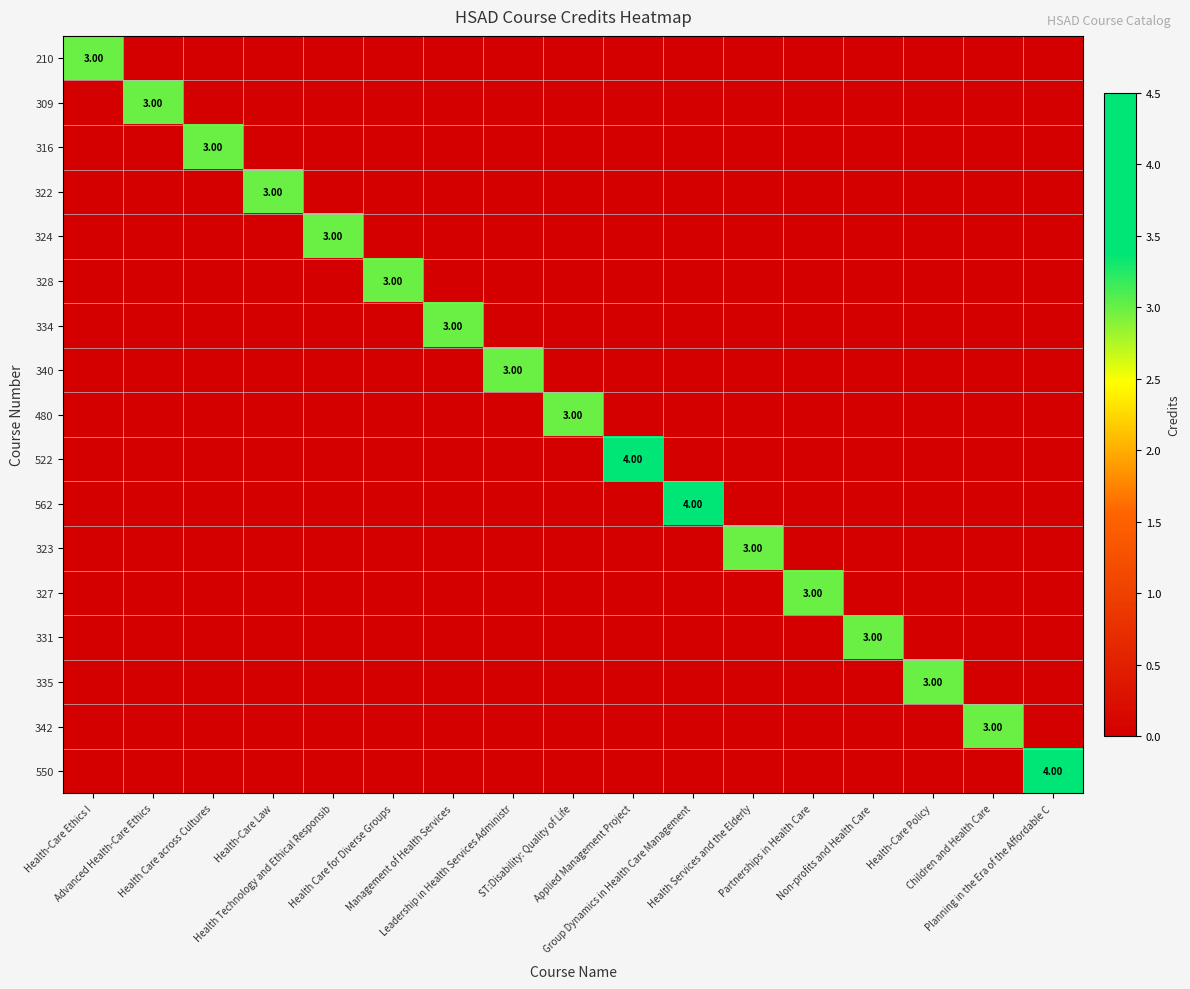

Reading right to left, transcribe all the data shown in this chart.

row_0: 0	0	0	0	0	0	0	0	0	0	0	0	0	0	0	0	3
row_1: 0	0	0	0	0	0	0	0	0	0	0	0	0	0	0	3	0
row_2: 0	0	0	0	0	0	0	0	0	0	0	0	0	0	3	0	0
row_3: 0	0	0	0	0	0	0	0	0	0	0	0	0	3	0	0	0
row_4: 0	0	0	0	0	0	0	0	0	0	0	0	3	0	0	0	0
row_5: 0	0	0	0	0	0	0	0	0	0	0	3	0	0	0	0	0
row_6: 0	0	0	0	0	0	0	0	0	0	3	0	0	0	0	0	0
row_7: 0	0	0	0	0	0	0	0	0	3	0	0	0	0	0	0	0
row_8: 0	0	0	0	0	0	0	0	3	0	0	0	0	0	0	0	0
row_9: 0	0	0	0	0	0	0	4	0	0	0	0	0	0	0	0	0
row_10: 0	0	0	0	0	0	4	0	0	0	0	0	0	0	0	0	0
row_11: 0	0	0	0	0	3	0	0	0	0	0	0	0	0	0	0	0
row_12: 0	0	0	0	3	0	0	0	0	0	0	0	0	0	0	0	0
row_13: 0	0	0	3	0	0	0	0	0	0	0	0	0	0	0	0	0
row_14: 0	0	3	0	0	0	0	0	0	0	0	0	0	0	0	0	0
row_15: 0	3	0	0	0	0	0	0	0	0	0	0	0	0	0	0	0
row_16: 4	0	0	0	0	0	0	0	0	0	0	0	0	0	0	0	0